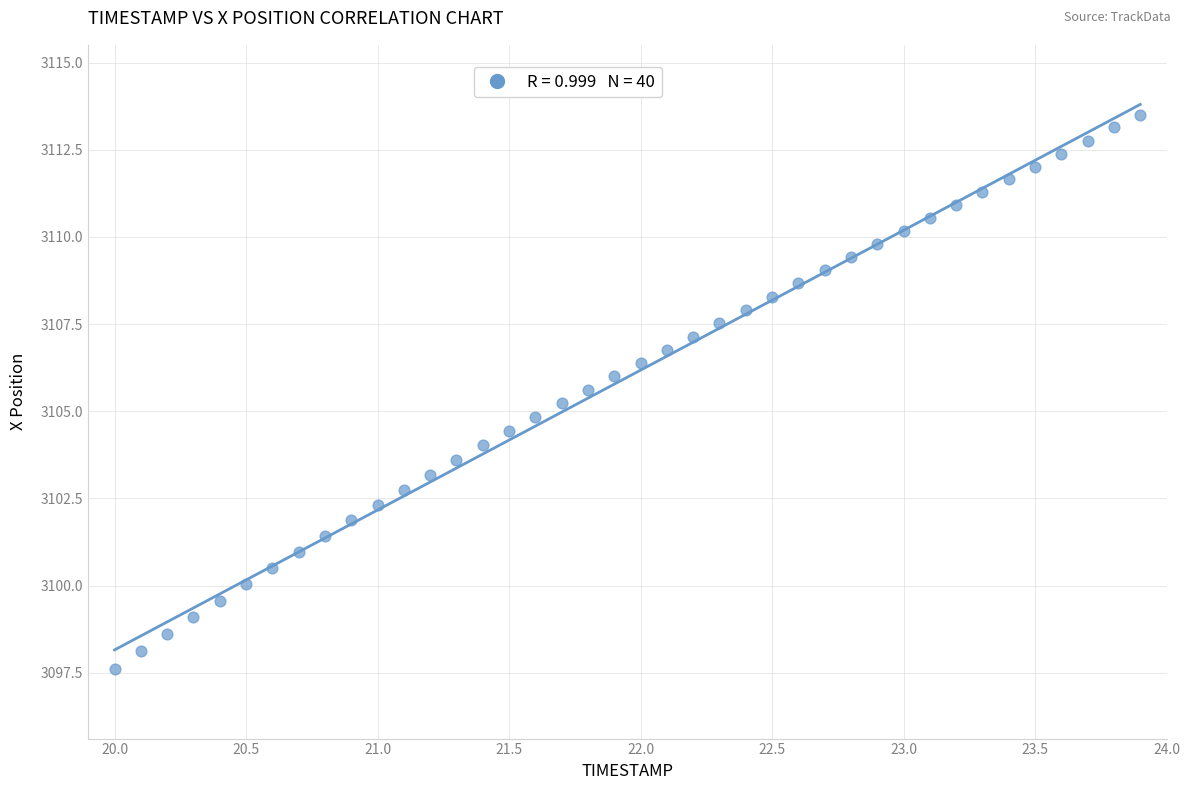

What is the range of X values (max minus min)?

3.9